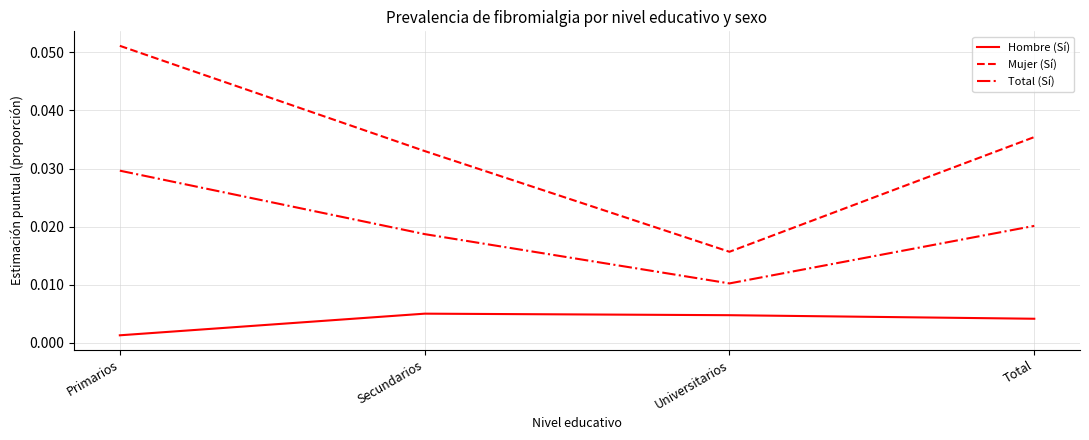

Is the value of Mujer (Sí) at Total greater than the value of Hombre (Sí) at Secundarios?

Yes